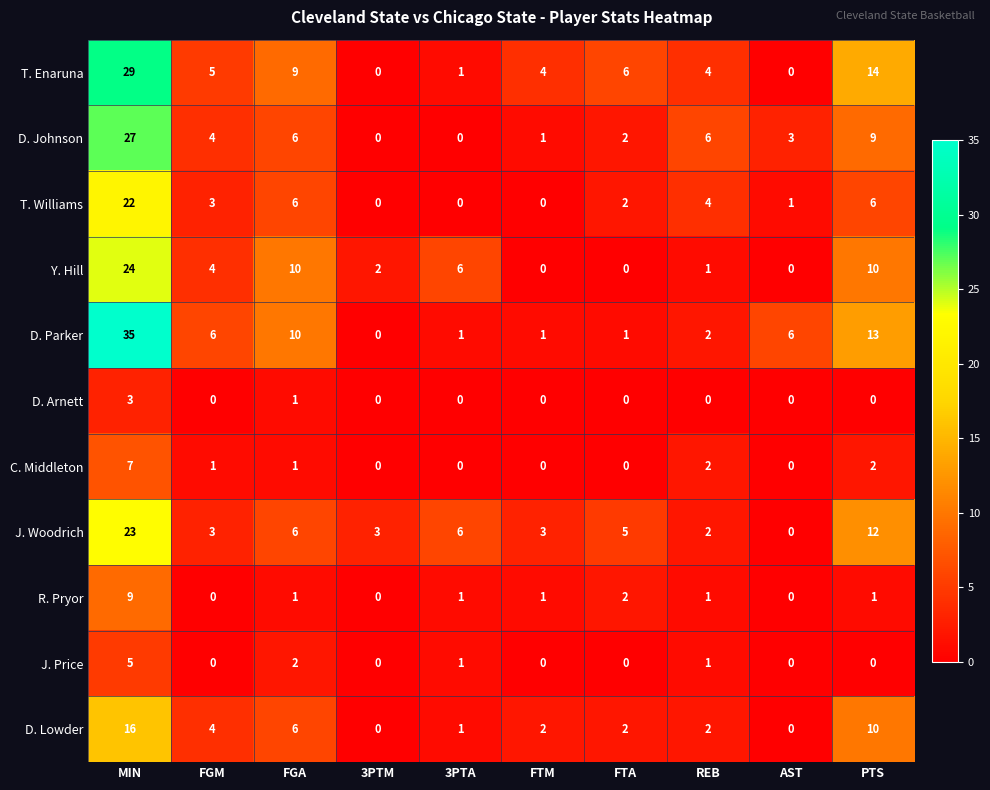

What is the total value across all series at FGA?

58